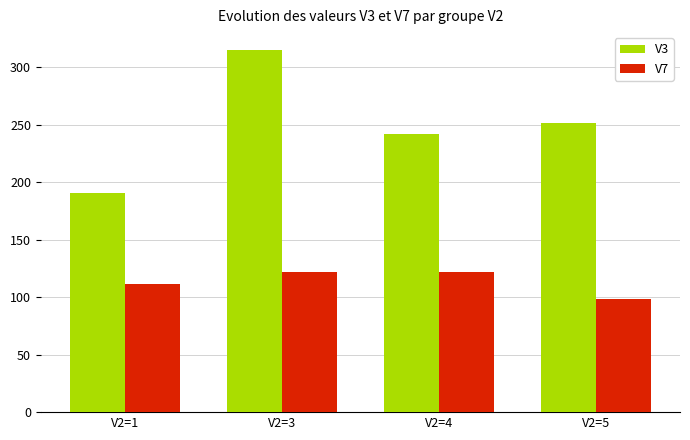

What is the lowest value of the V7 series?

98.4